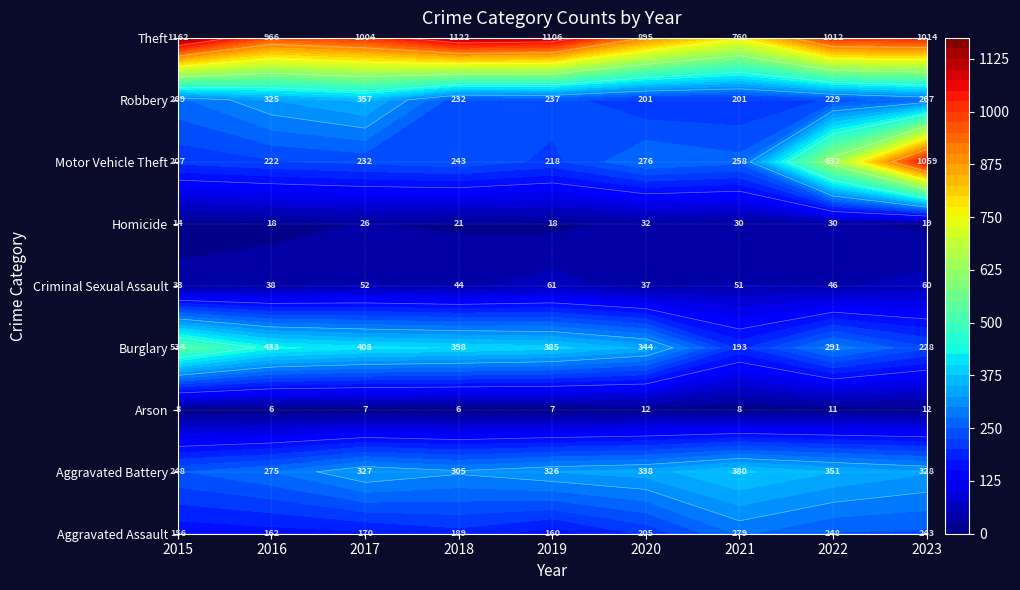

Reading right to left, what are all the values shown in this chart?

Aggravated Assault: 243	248	279	205	160	189	170	162	156
Aggravated Battery: 328	351	380	338	326	305	327	275	248
Arson: 12	11	8	12	7	6	7	6	8
Burglary: 228	291	193	344	385	398	408	433	534
Criminal Sexual Assault: 60	46	51	37	61	44	52	38	33
Homicide: 19	30	30	32	18	21	26	18	14
Motor Vehicle Theft: 1059	632	258	276	218	243	232	222	207
Robbery: 267	229	201	201	237	232	357	325	269
Theft: 1014	1012	760	895	1106	1122	1004	966	1162